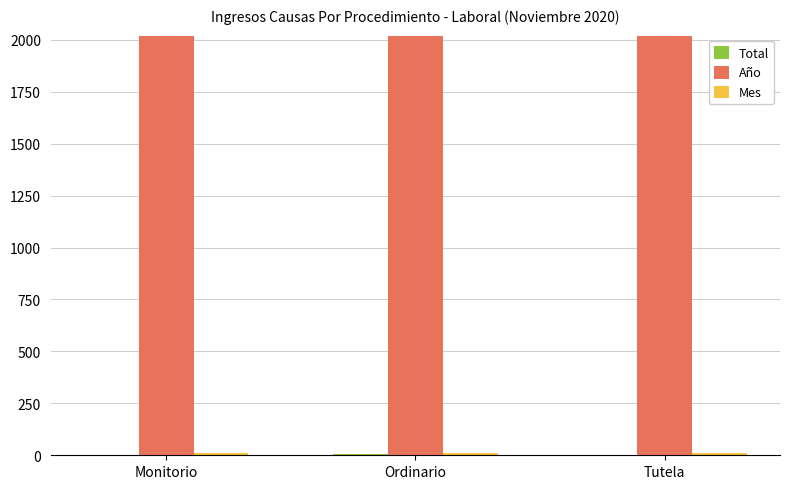

How many groups of bars are there?

3